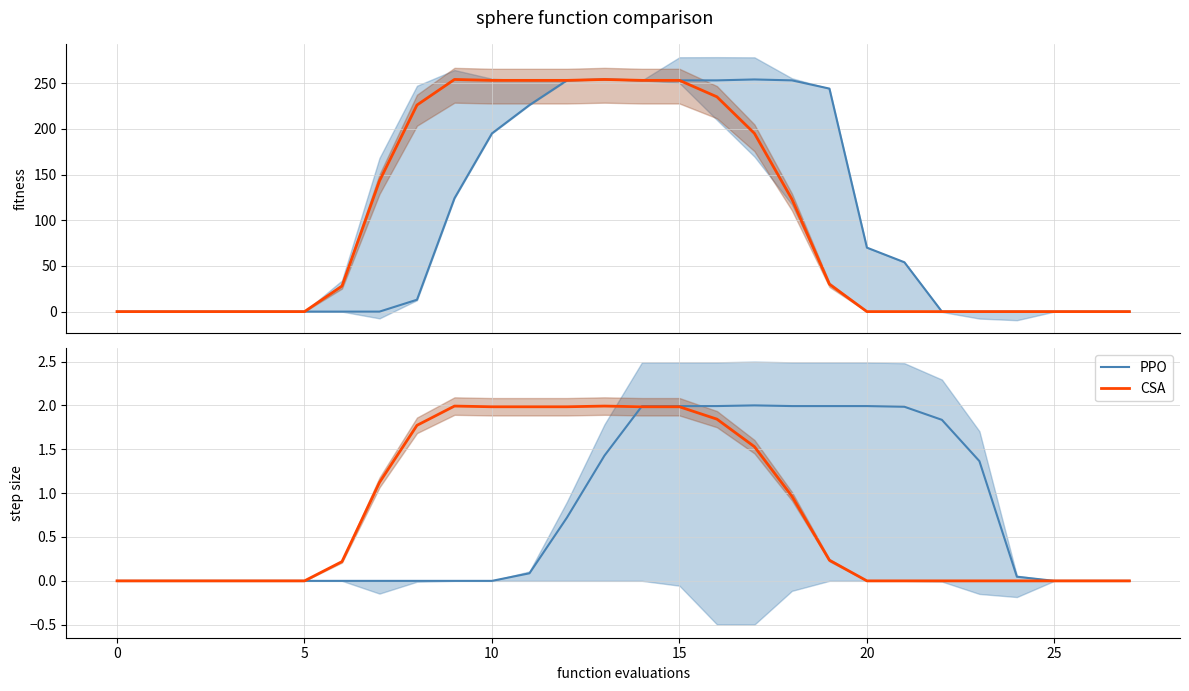

What is the difference between the maximum and minimum values in the CSA series?

2.0